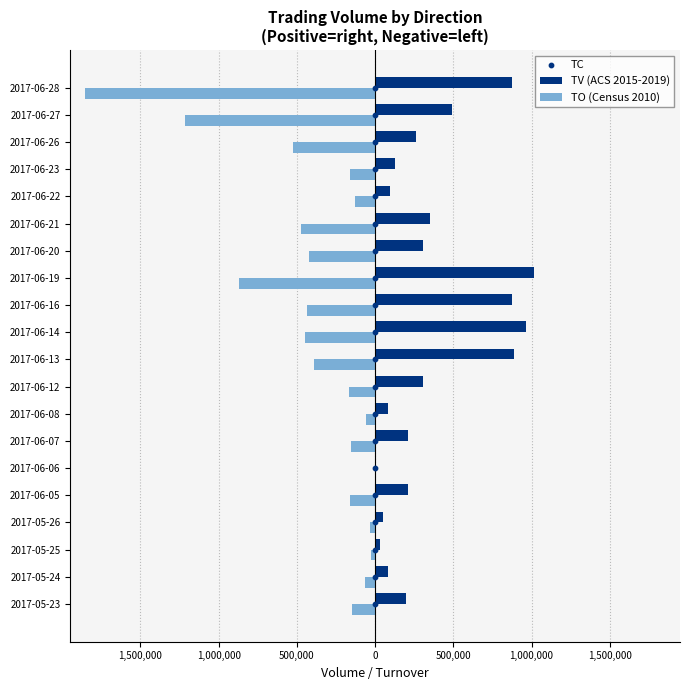

What are all the series names shown in the legend?

TV (ACS 2015-2019), TO (Census 2010), TC